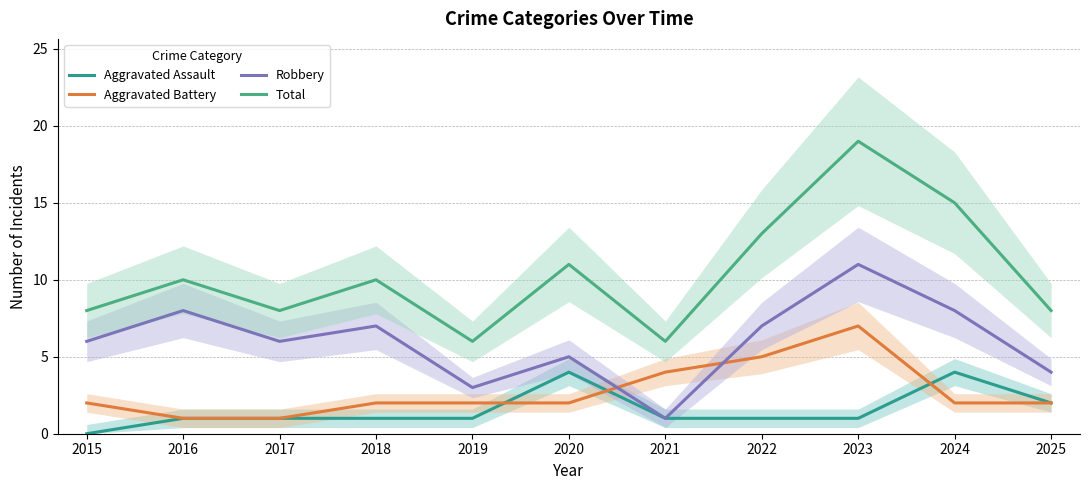

True or false: Total and Robbery cross at least once.

False